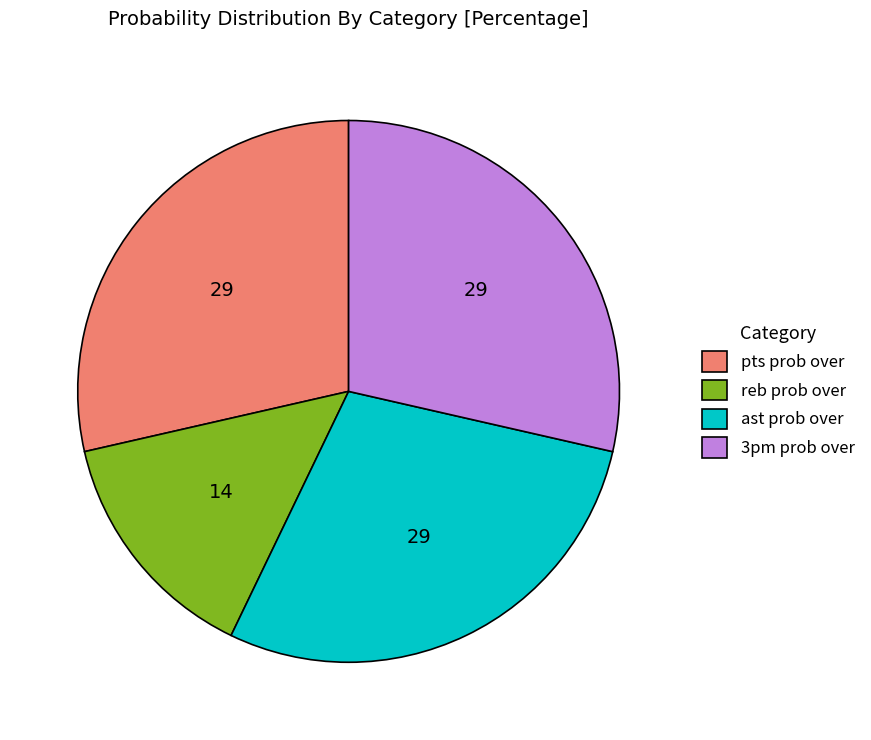

Is it true that pts prob over is 43% of the pie?

False